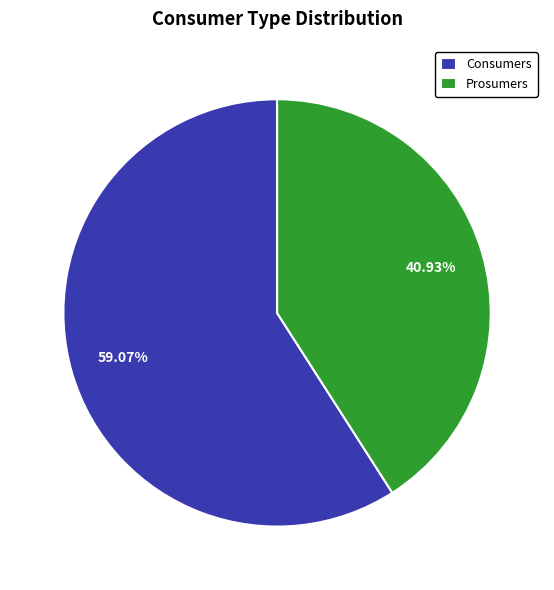

The Consumers slice represents 59% of the pie. True or false?

True